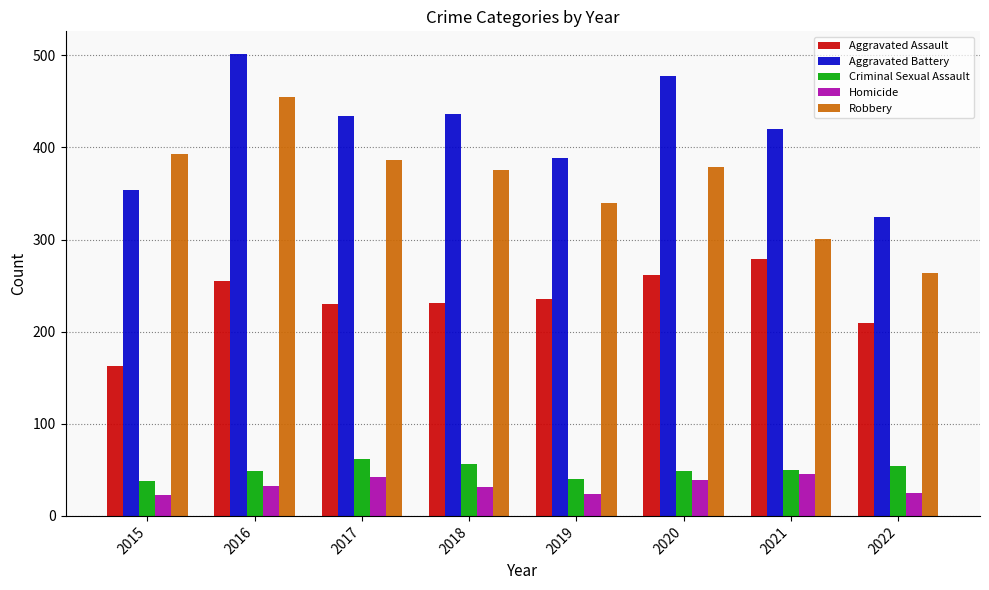

At how many categories does at least one series exceed 72?

8